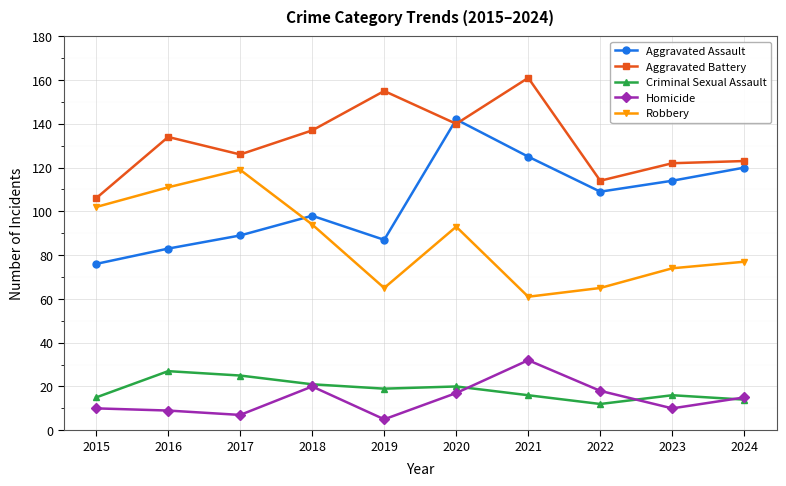

What value does the Homicide series have at 2023?

10